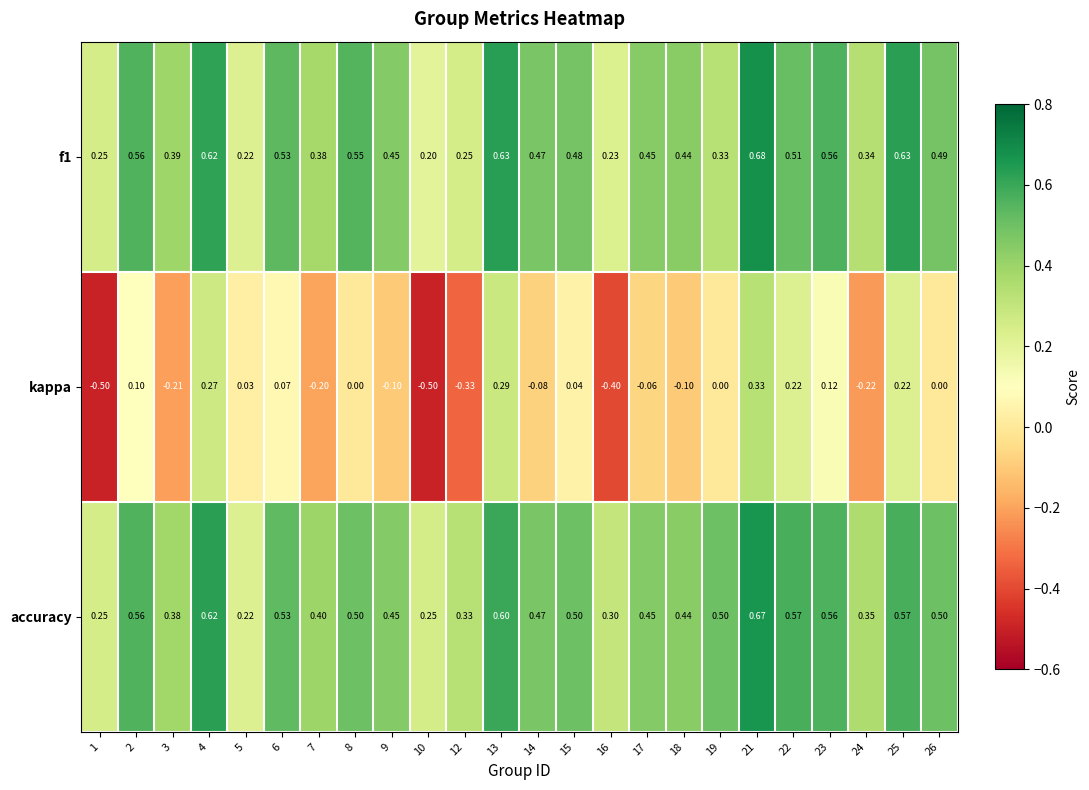

List the series in order of their peak value, lowest first.

kappa, accuracy, f1